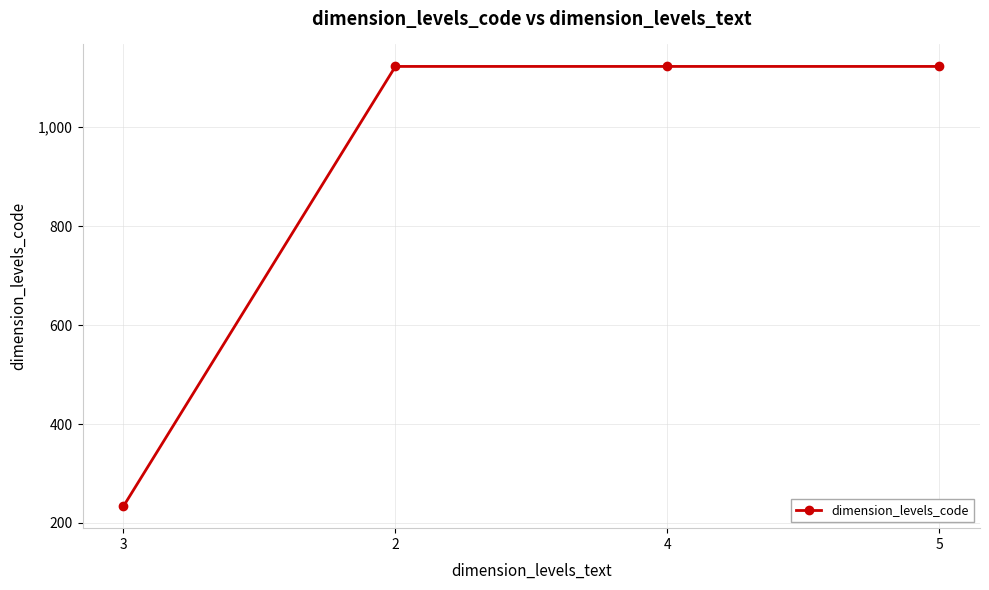

Between 4 and 3, which is larger?

4